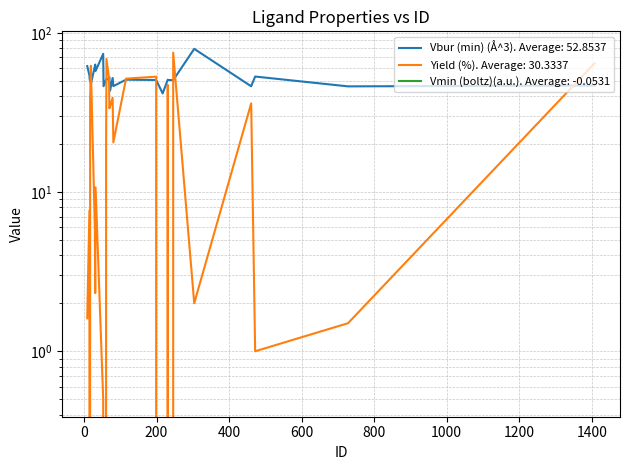

Reading left to right, transcribe all the data shown in this chart.

Vbur (min) (Å^3): 9=61.8	15=54.0	16=50.6	17=50.7	19=47.6	30=61.6	31=63.1	32=57.5	53=73.7	54=46.1	61=50.9	62=50.7	69=51.9	70=52.6	72=43.3	79=52.0	81=46.2	116=50.7	199=50.5	217=41.6	231=50.7	232=50.5	246=50.4	304=79.2	461=46.1	472=53.1	728=46.1	1408=46.6
Yield (%): 9=1.6	15=7.7	16=0.0	17=38.5	19=62.0	30=5.9	31=2.3	32=10.7	53=0.5	54=0.0	61=19.5	62=68.5	69=52.0	70=33.5	72=34.5	79=39.0	81=20.5	116=51.5	199=53.0	217=0.0	231=47.0	232=0.0	246=75.0	304=2.0	461=36.0	472=1.0	728=1.5	1408=64.3
Vmin (boltz)(a.u.): 9=-0.0	15=-0.1	16=-0.0	17=-0.0	19=-0.0	30=-0.1	31=-0.1	32=-0.1	53=-0.1	54=-0.0	61=-0.0	62=-0.1	69=-0.1	70=-0.1	72=-0.1	79=-0.1	81=-0.1	116=-0.1	199=-0.1	217=-0.0	231=-0.1	232=-0.0	246=-0.1	304=-0.1	461=-0.1	472=-0.1	728=-0.1	1408=-0.1